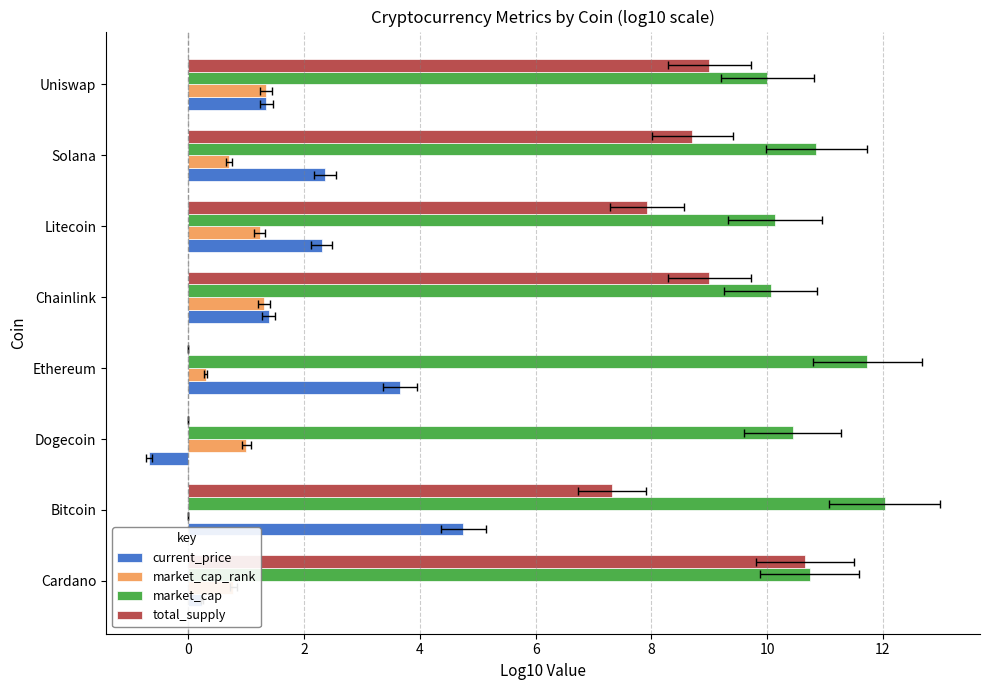

How many groups of bars are there?

8